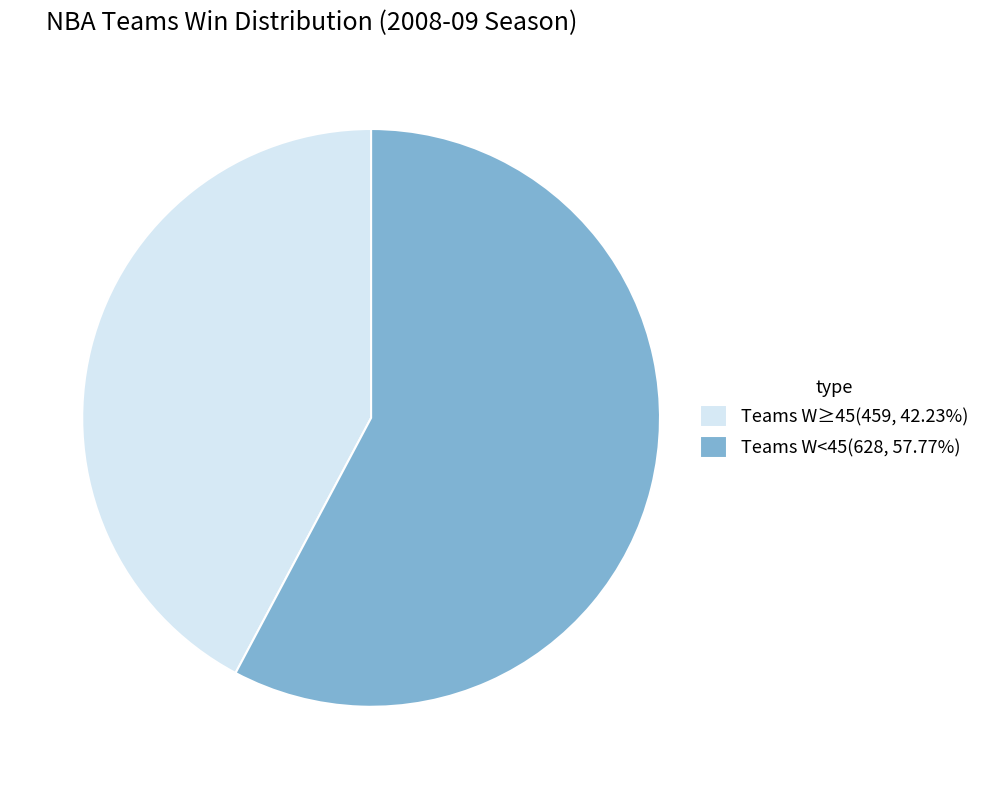

Do Teams W<45(628, 57.77%) and Teams W≥45(459, 42.23%) together represent more than half of the pie?

Yes